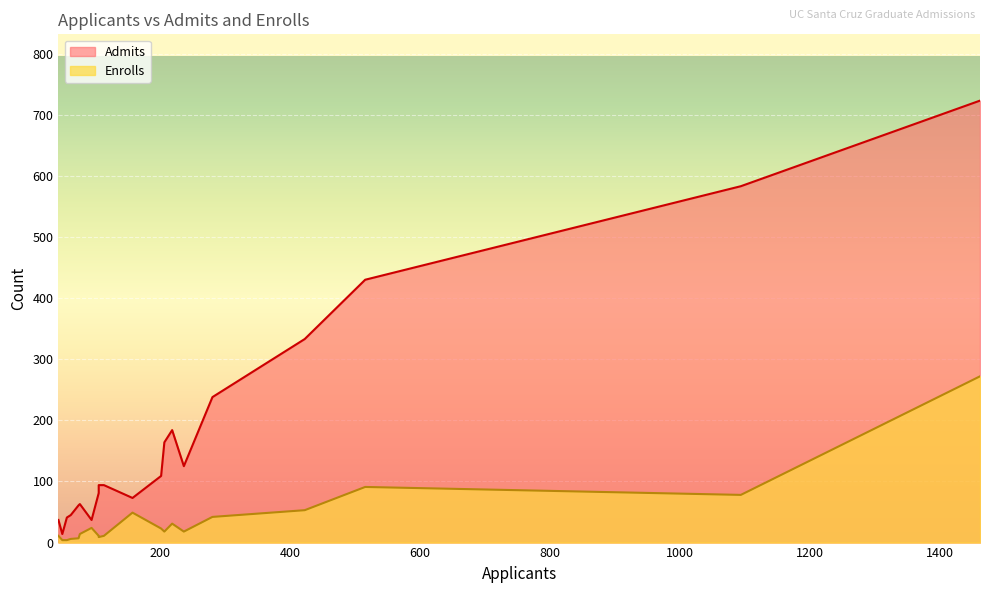

In Admits, how many points are higher than both neighbors (excluding endpoints)?

5